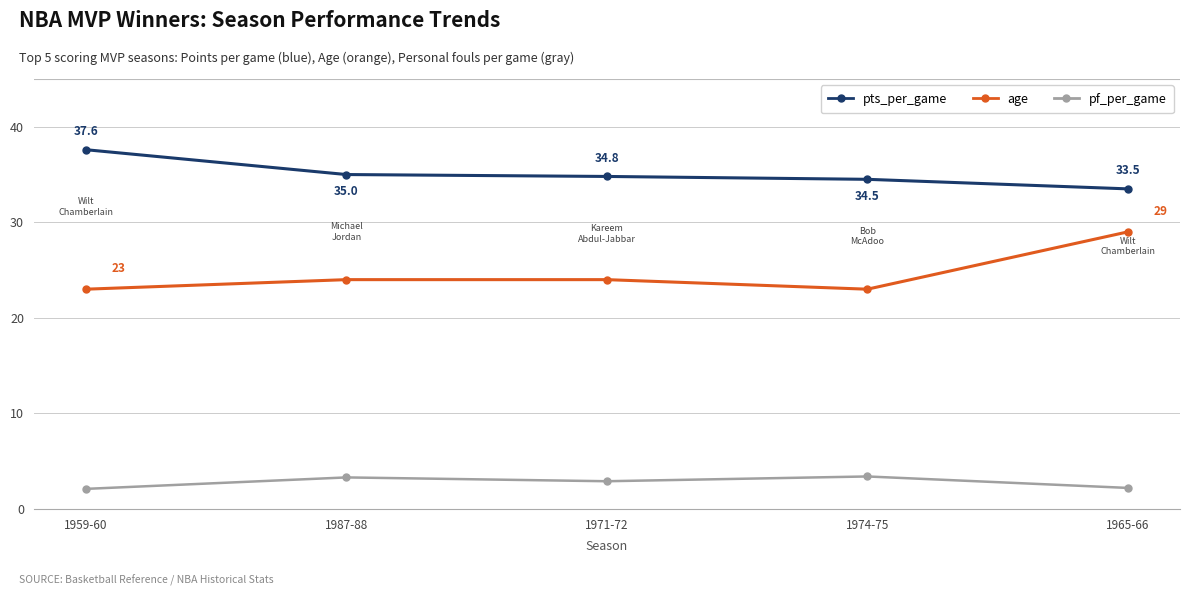

Is it true that pts_per_game equals 51.5 at 1987-88?

False